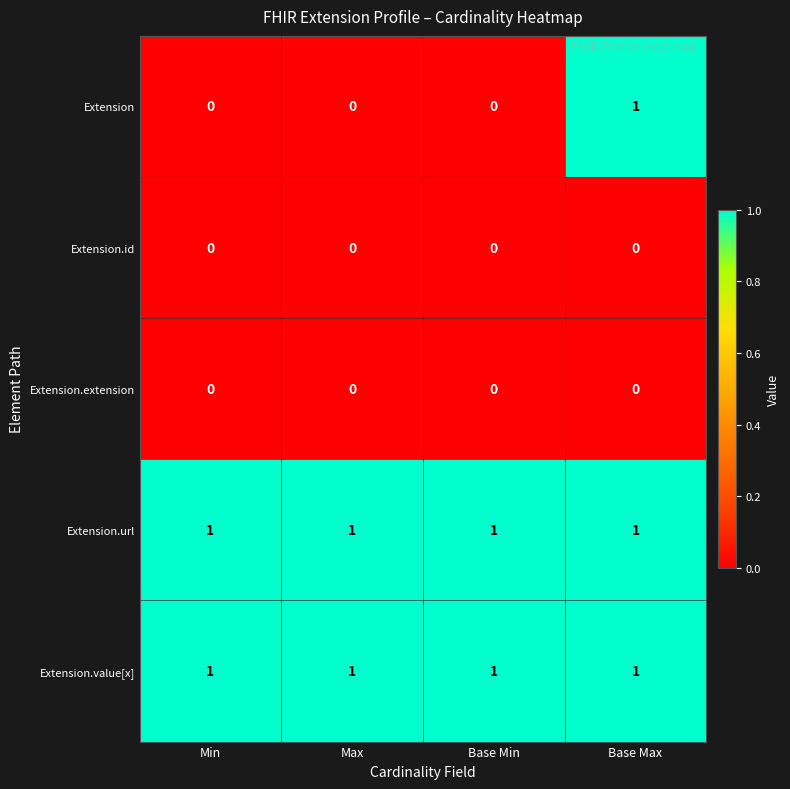

Reading left to right, extract all data points from this chart.

Extension: 0	0	0	1
Extension.id: 0	0	0	0
Extension.extension: 0	0	0	0
Extension.url: 1	1	1	1
Extension.value[x]: 1	1	1	1